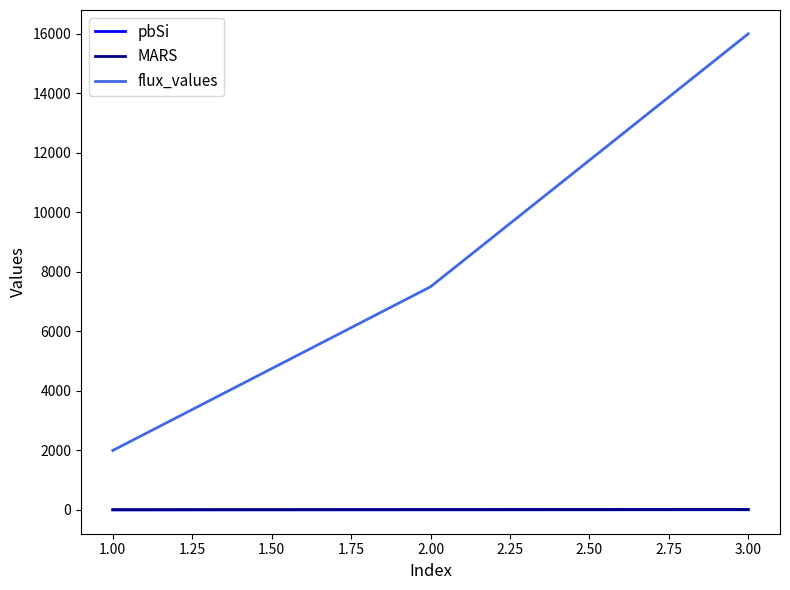

Which series has the widest spread of values?

flux_values